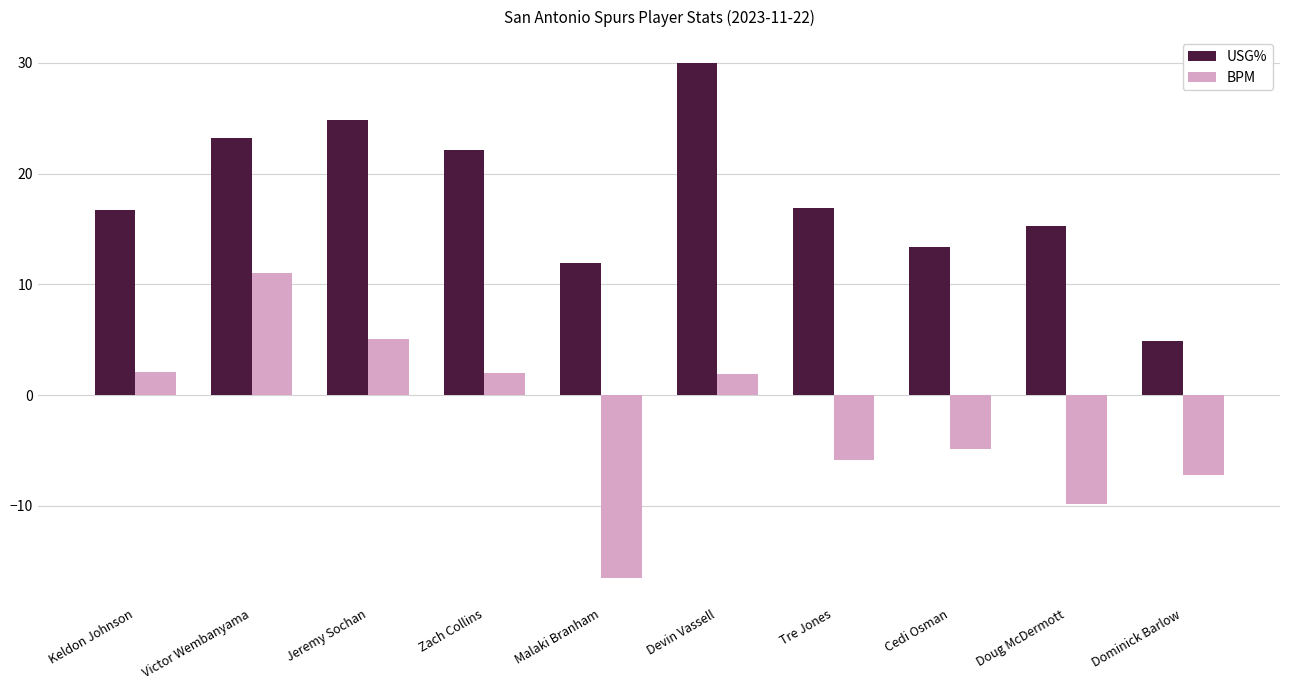

What is the total value across all series at Malaki Branham?

-4.6